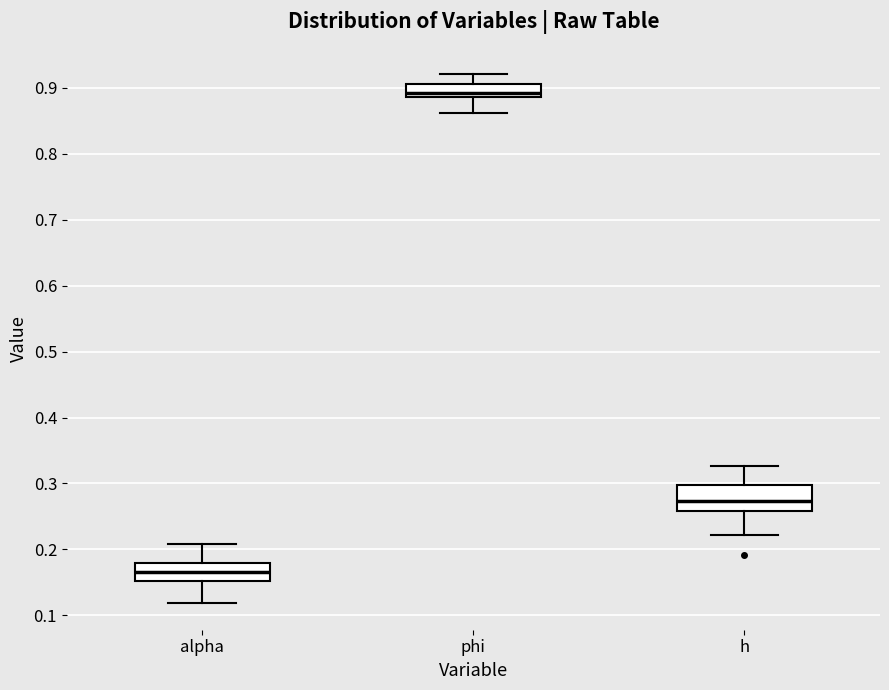

Which box is the tallest, from its lower edge to its upper edge?

h